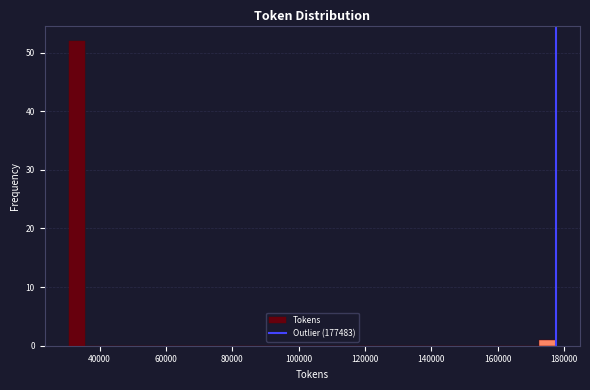

Read against the x-axis, roughly where is the centre of the tallest bar?

34000